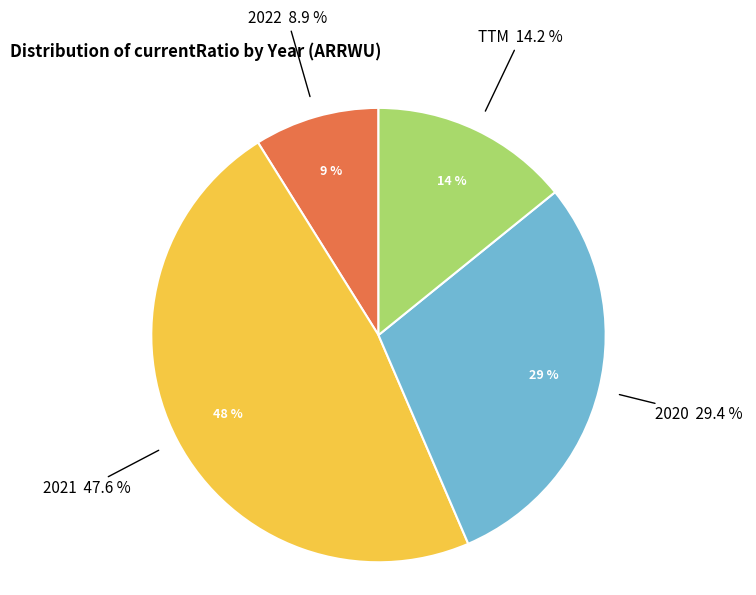

What is the total percentage of TTM and 2021?

61.7%